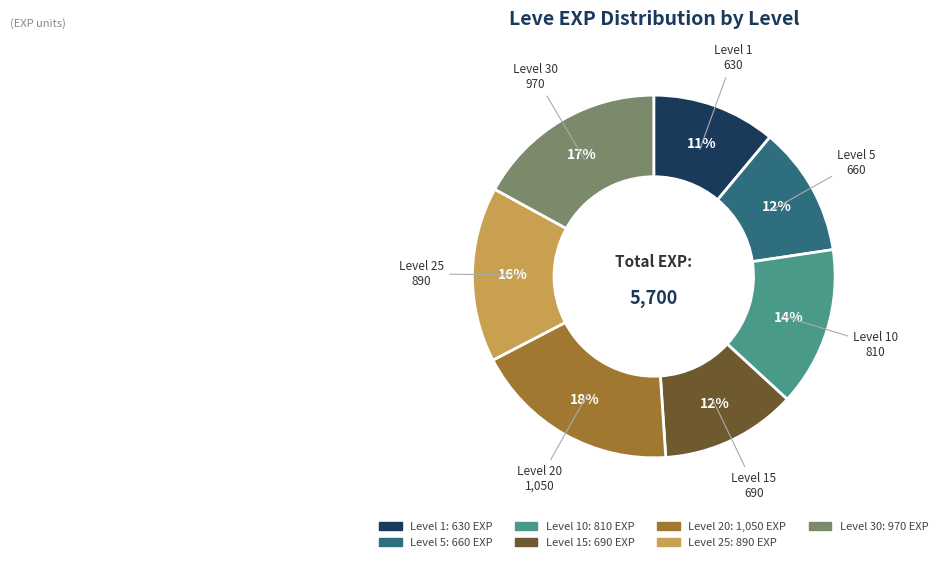

Does any single category account for the majority?

No